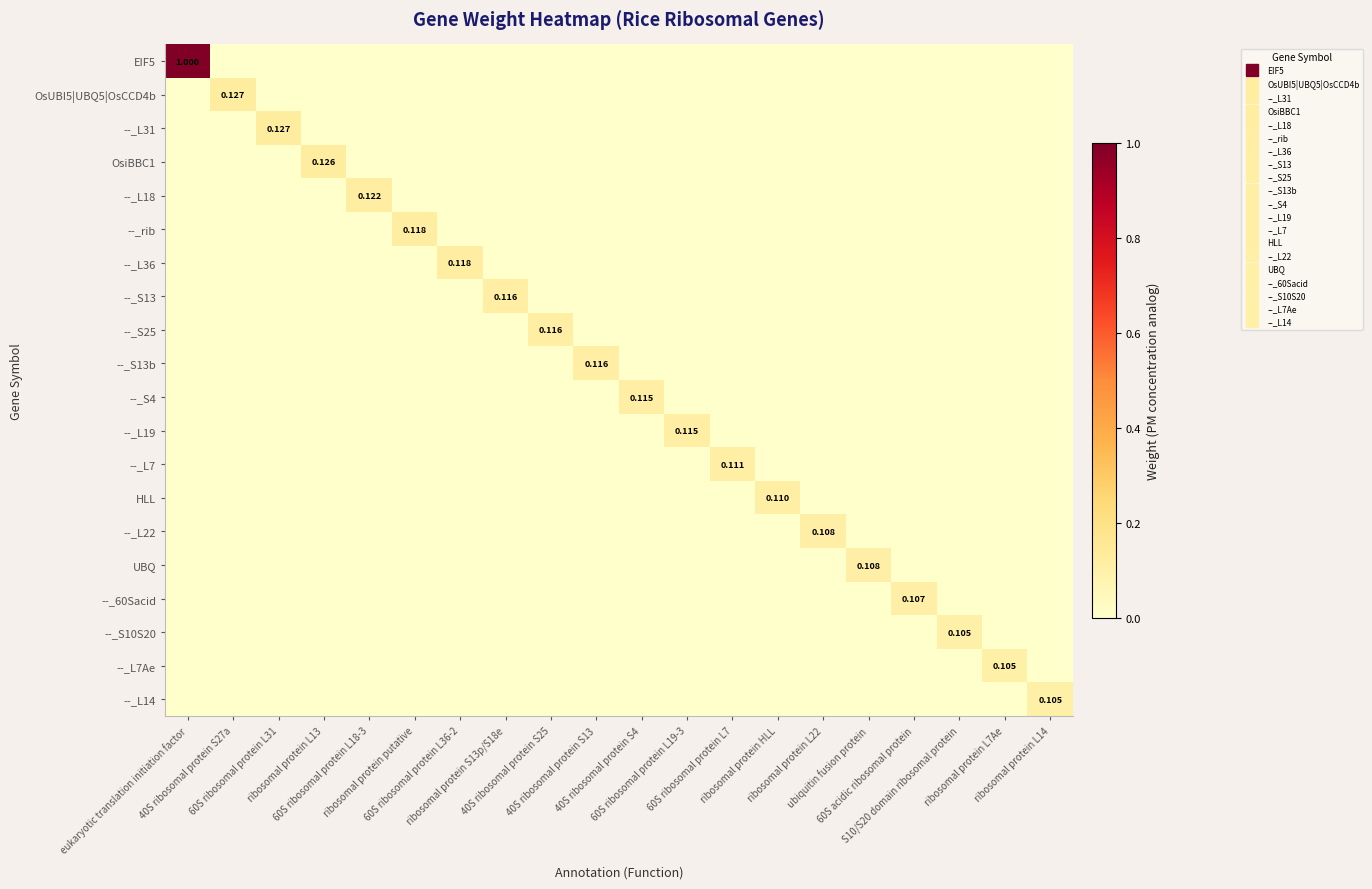

What is the maximum value shown in the chart?

1.0